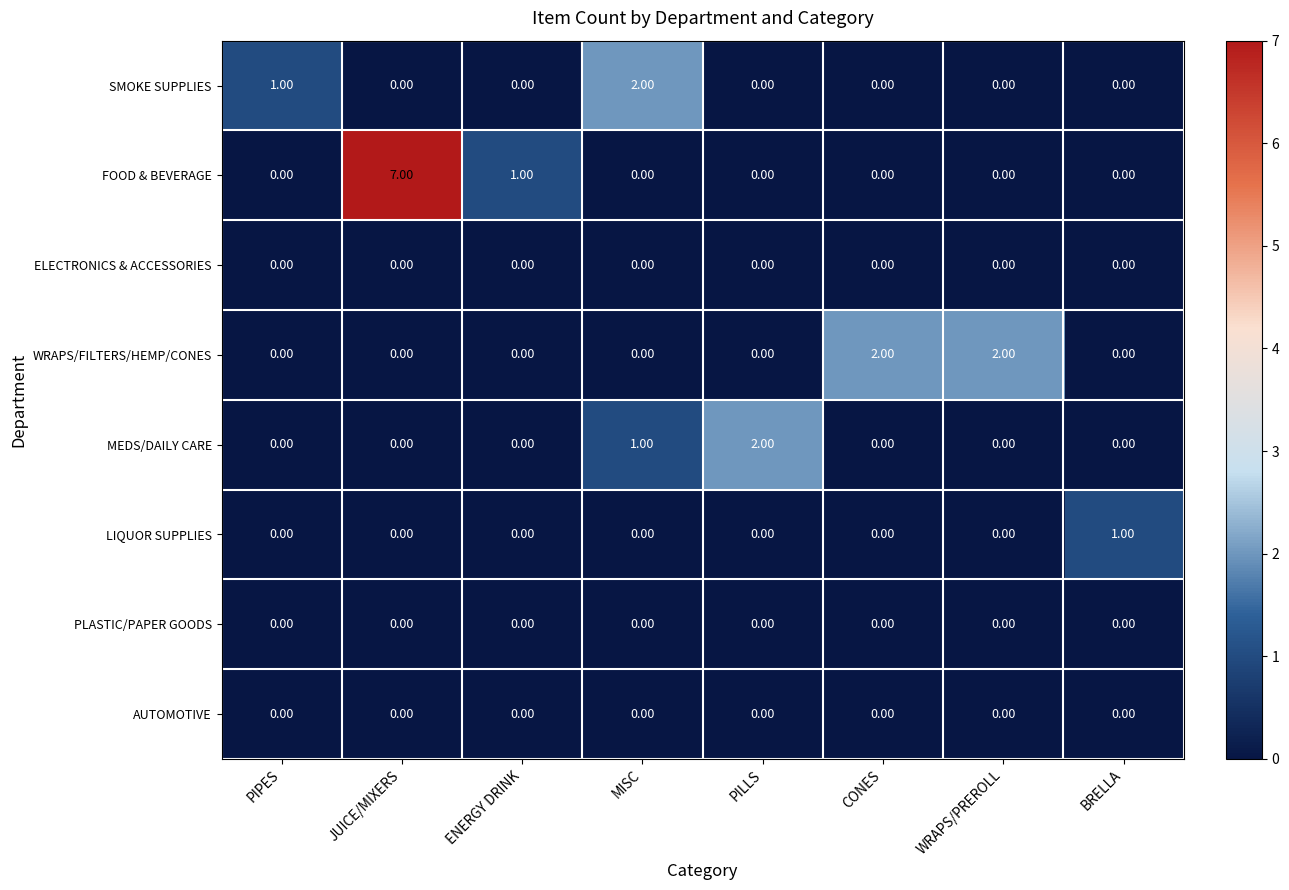

Which category has the highest value across all series?

JUICE/MIXERS